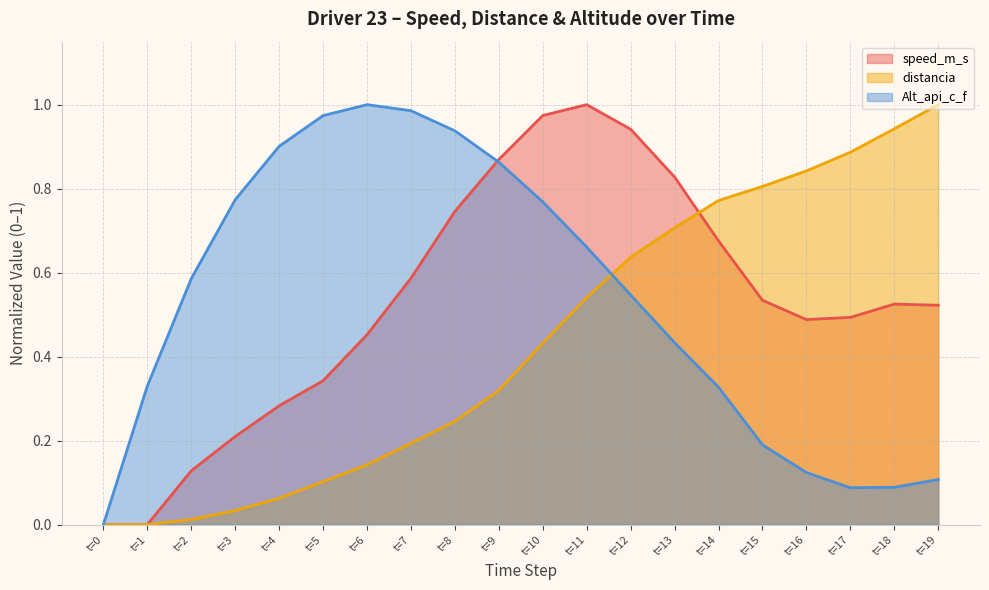

At which category is the sum across all series the highest?

t=11